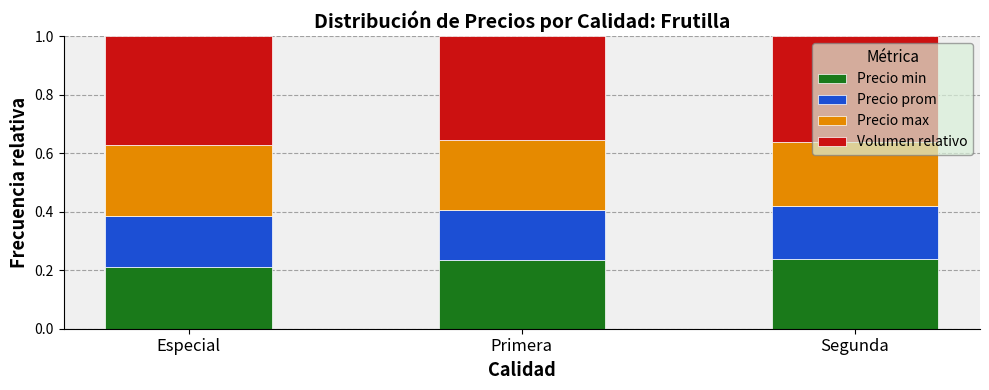

Which category has the lowest value in the Precio min series?

Especial